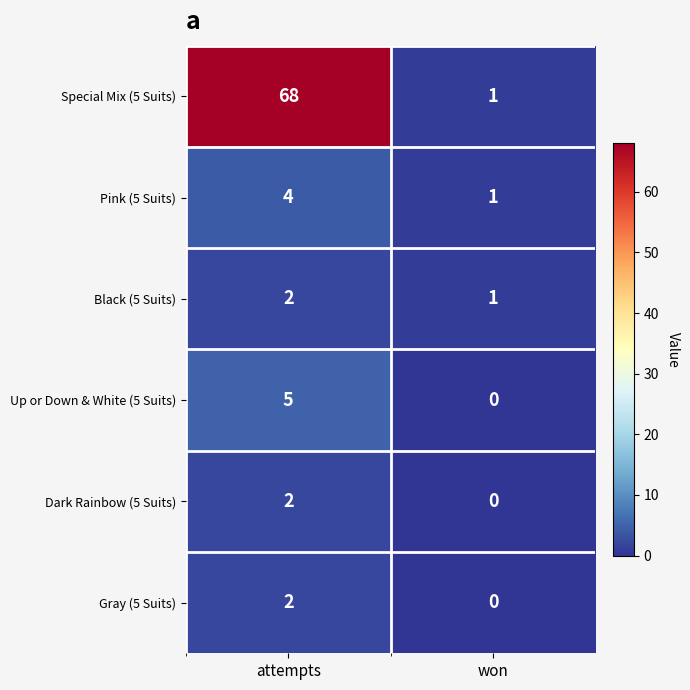

Which category has the lowest value across all series?

won